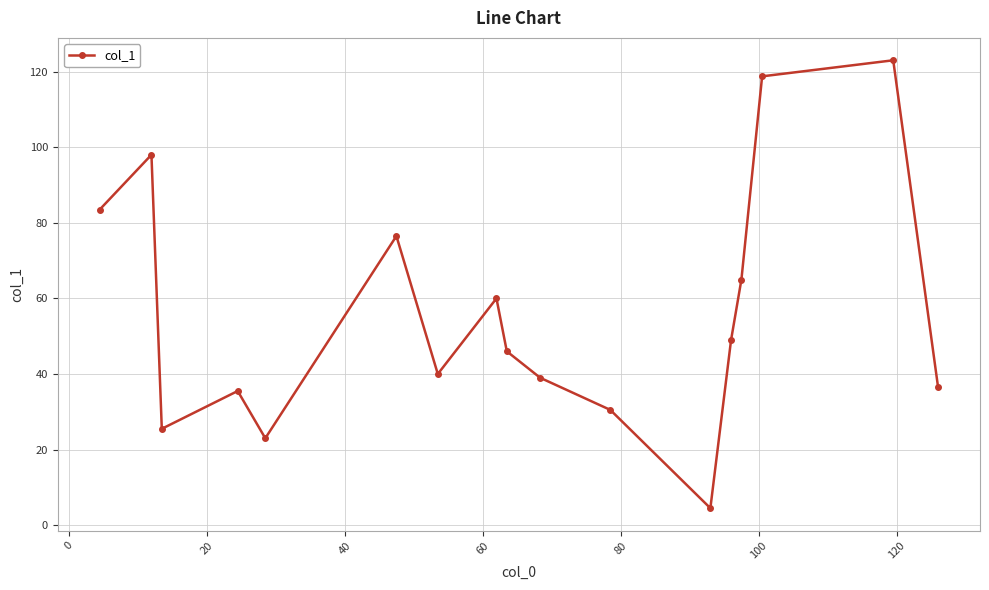

How many data points are less than 46?

8